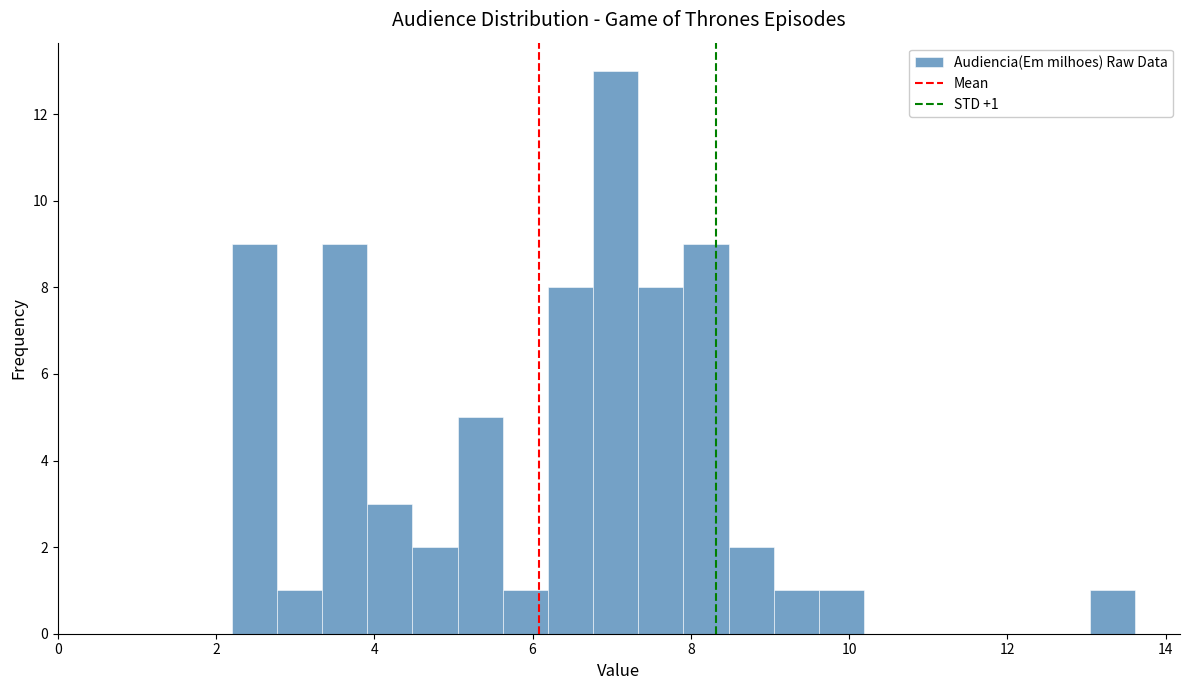

Around what value on the x-axis is the tallest bar? Give the approximate position of its centre, as read against the axis.

7.0